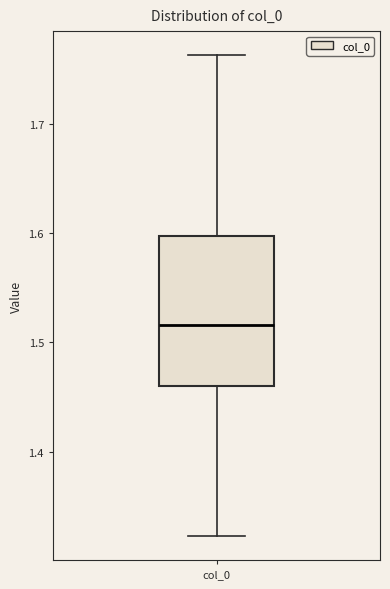

Read this box plot against the y-axis: the position of the median line, the range covered by the box, and the ends of both whiskers. The values are not printed on the chart, so give them approximately, as read against the axis.

median 1.52, box 1.46 to 1.60, whiskers 1.32 to 1.76